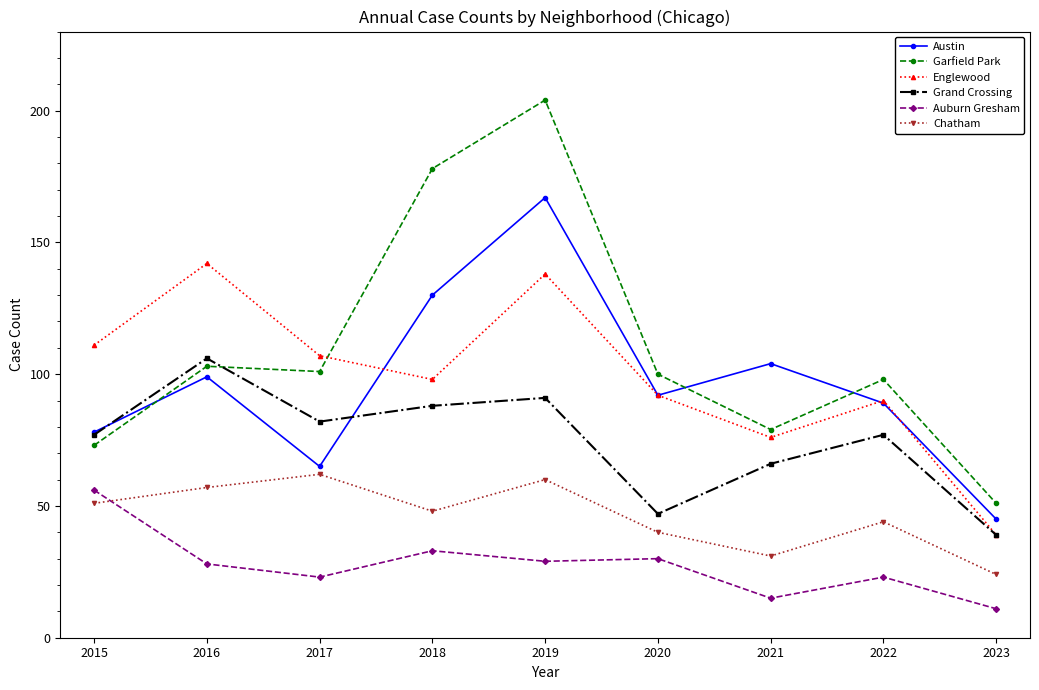

True or false: Chatham and Englewood cross at least once.

False